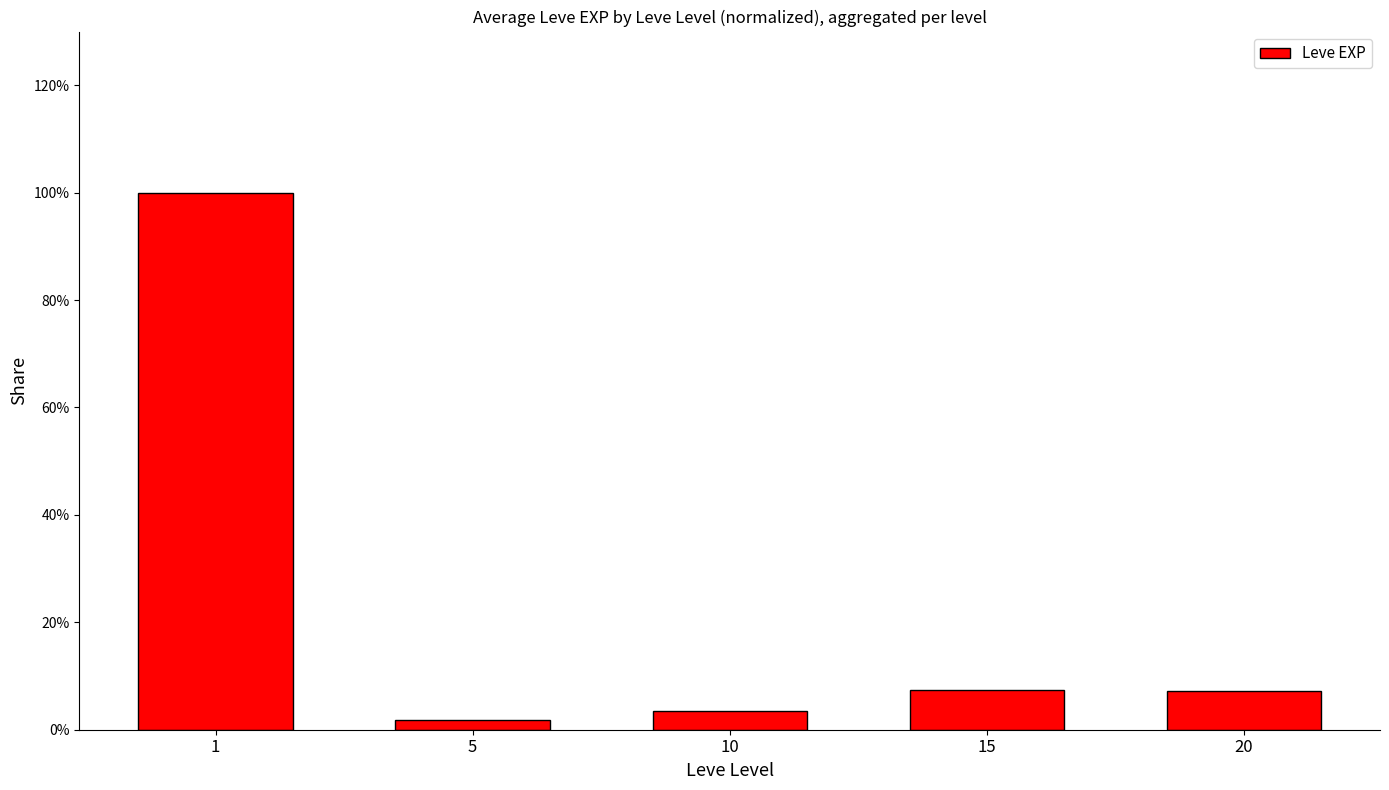

The chart shows a value of 7.4 at 15. True or false?

True